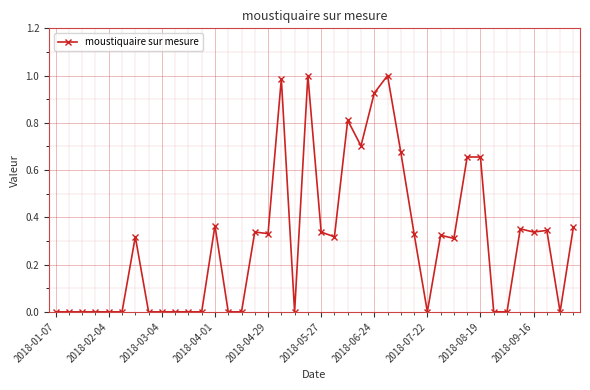

How many lines are shown in the chart?

1